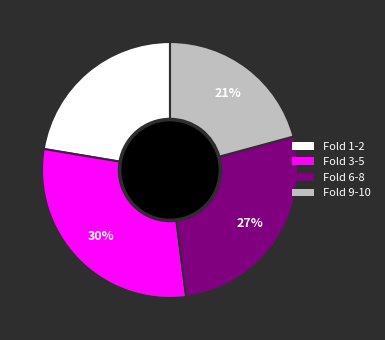

Is the sum of Fold 9-10 and Fold 1-2 greater than half?

No